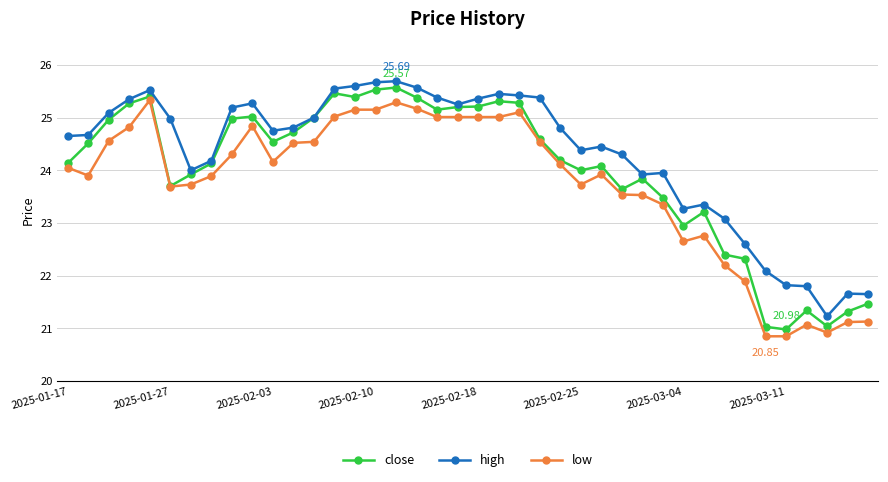

What is the value of the close point at the 37th from the left?

21.3